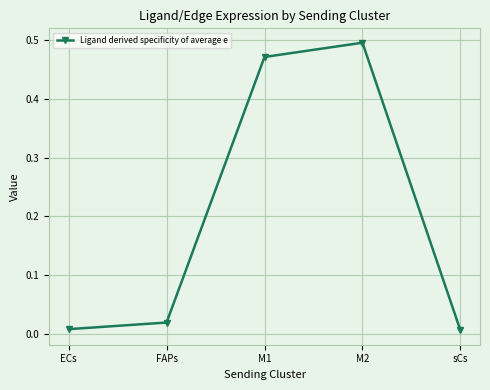

Which label corresponds to the largest value in the chart?

M2